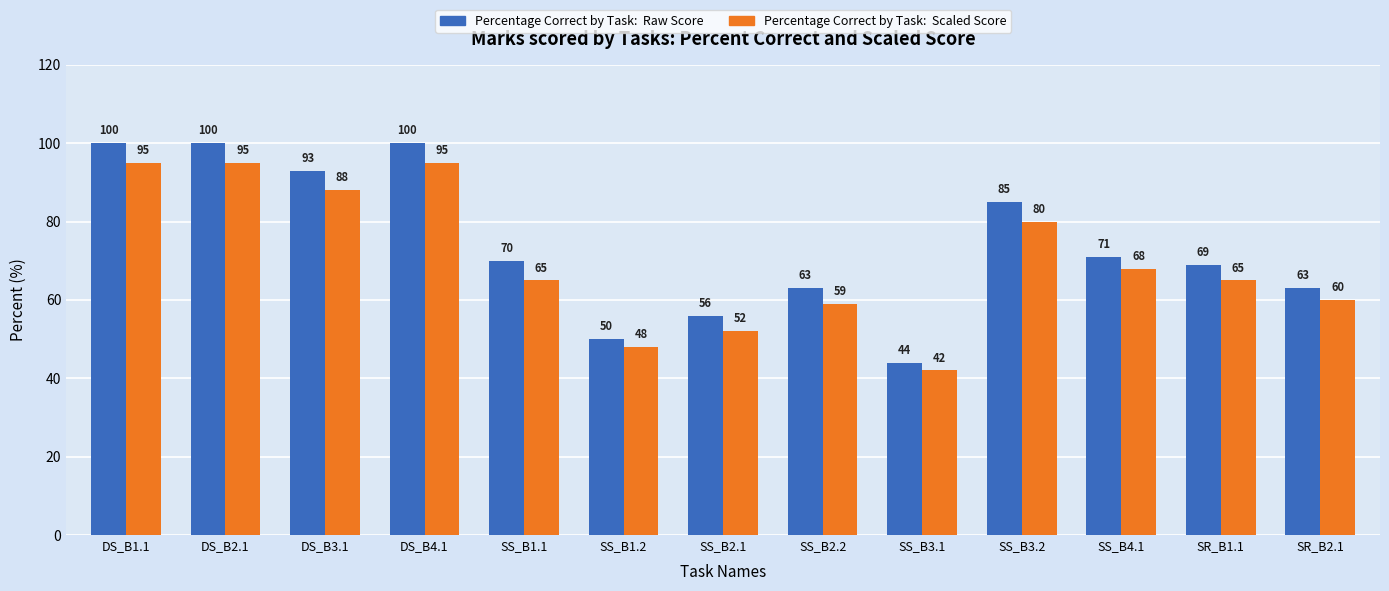

What is the difference between the highest and lowest values at SS_B3.2?

5